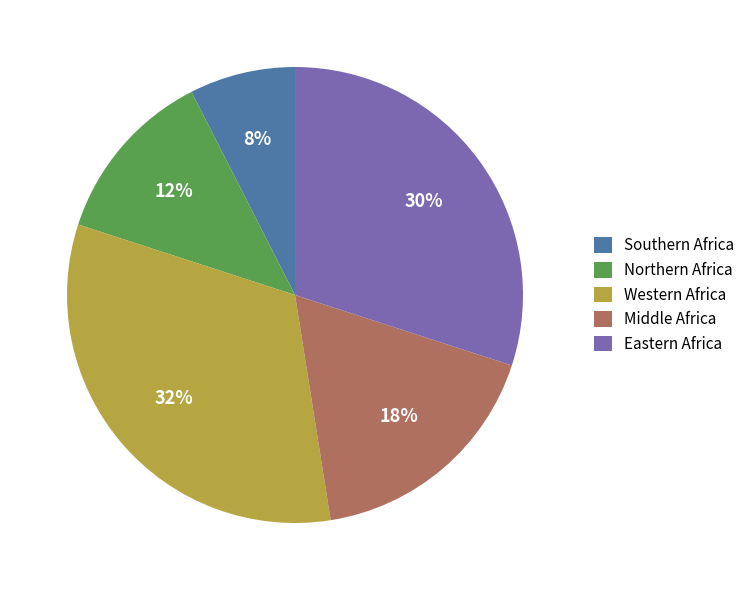

Which has a higher value, Eastern Africa or Northern Africa?

Eastern Africa